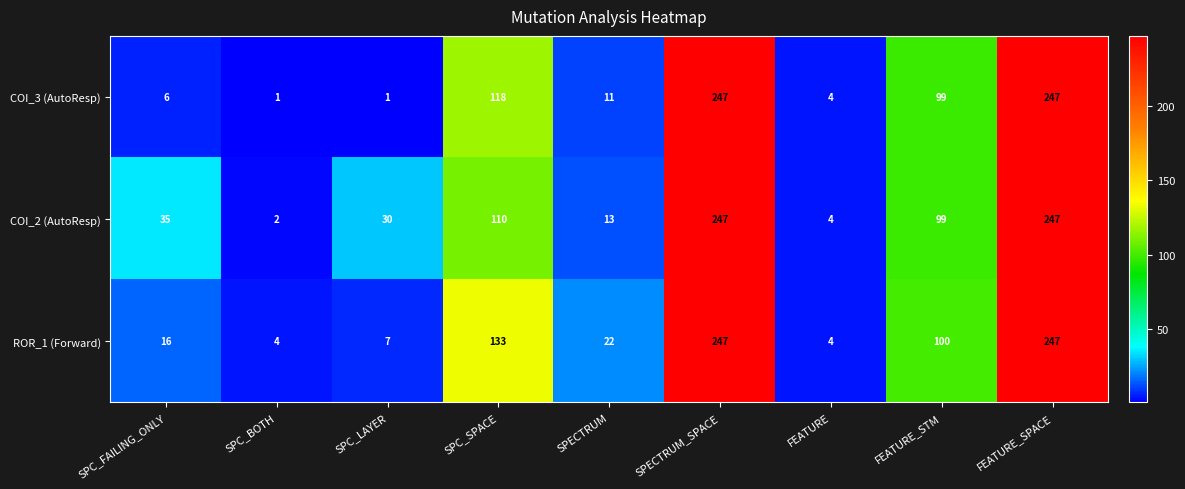

At how many categories does at least one series exceed 120?

3